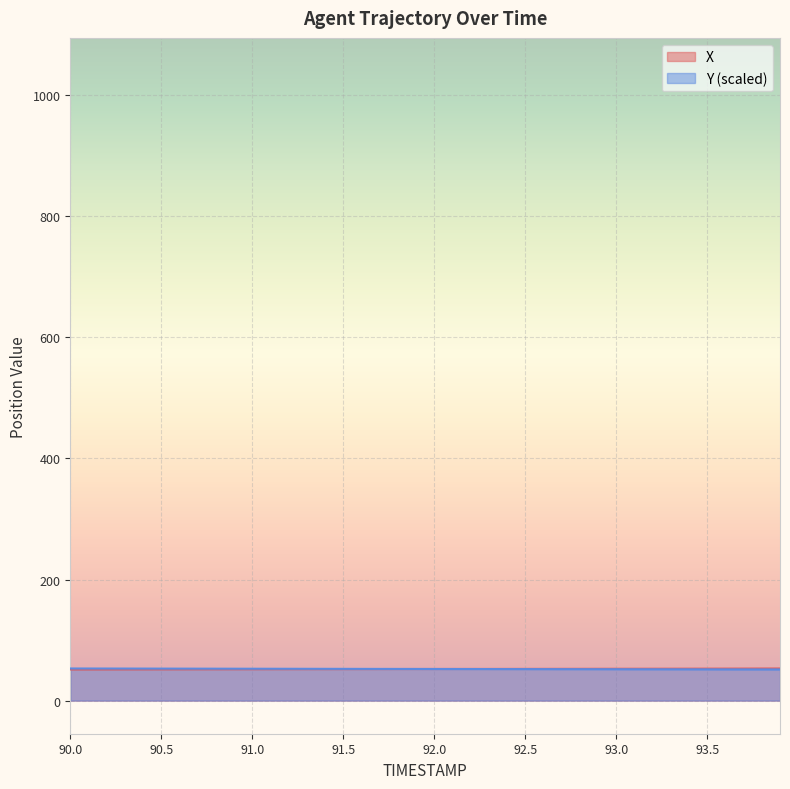

What is the difference between the maximum and minimum values in the X series?

1.6